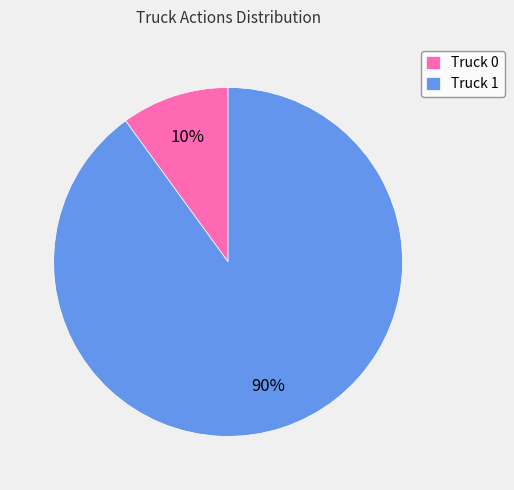

Do Truck 0 and Truck 1 together represent more than half of the pie?

Yes